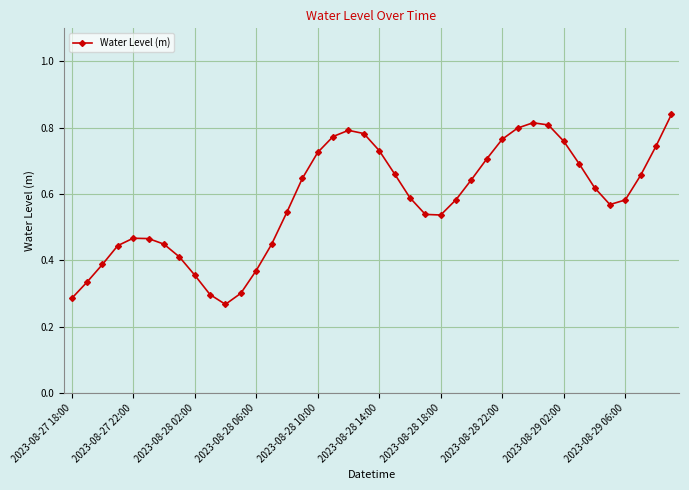

What is the sum of all values?

23.2